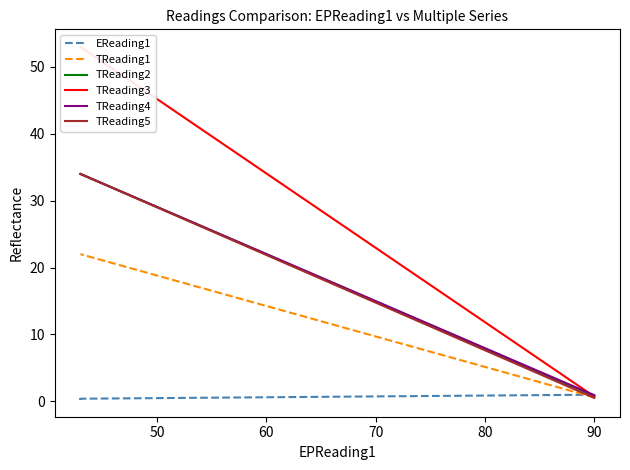

Is the value of TReading1 at 60 greater than the value of TReading2 at 50?

No